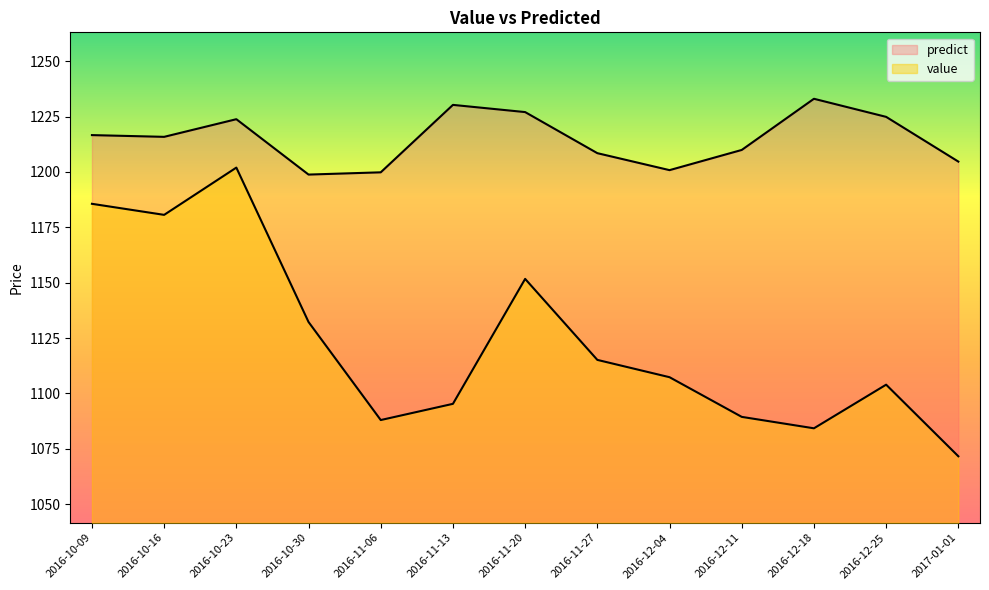

Reading right to left, list all the values displayed in this chart.

value: 1071.6	1104.0	1084.3	1089.4	1107.3	1115.2	1151.7	1095.3	1088.0	1132.3	1202.0	1180.6	1185.6
predict: 1204.7	1224.9	1233.0	1209.9	1200.8	1208.5	1227.0	1230.3	1199.8	1198.8	1223.8	1215.9	1216.6